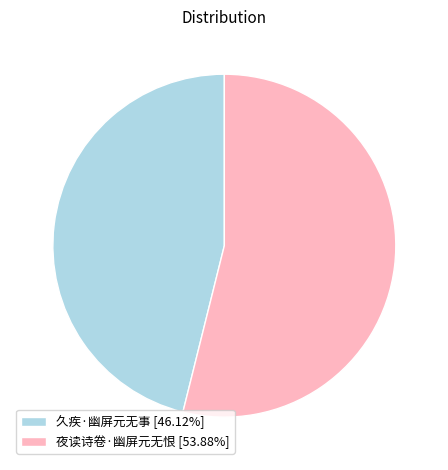

Does 夜读诗卷·幽屏元无恨 represent more than half of the total?

Yes